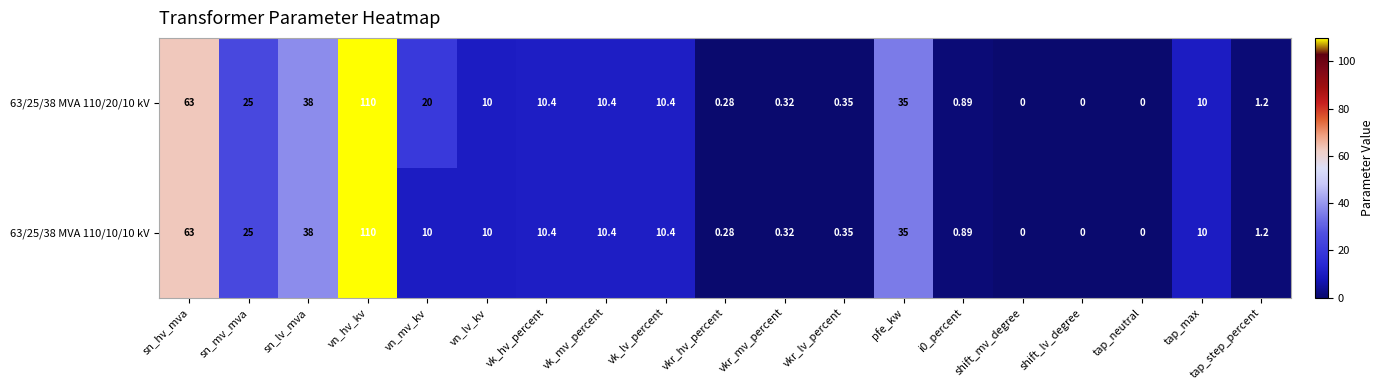

Where does the 63/25/38 MVA 110/10/10 kV series first go above 10?

sn_hv_mva